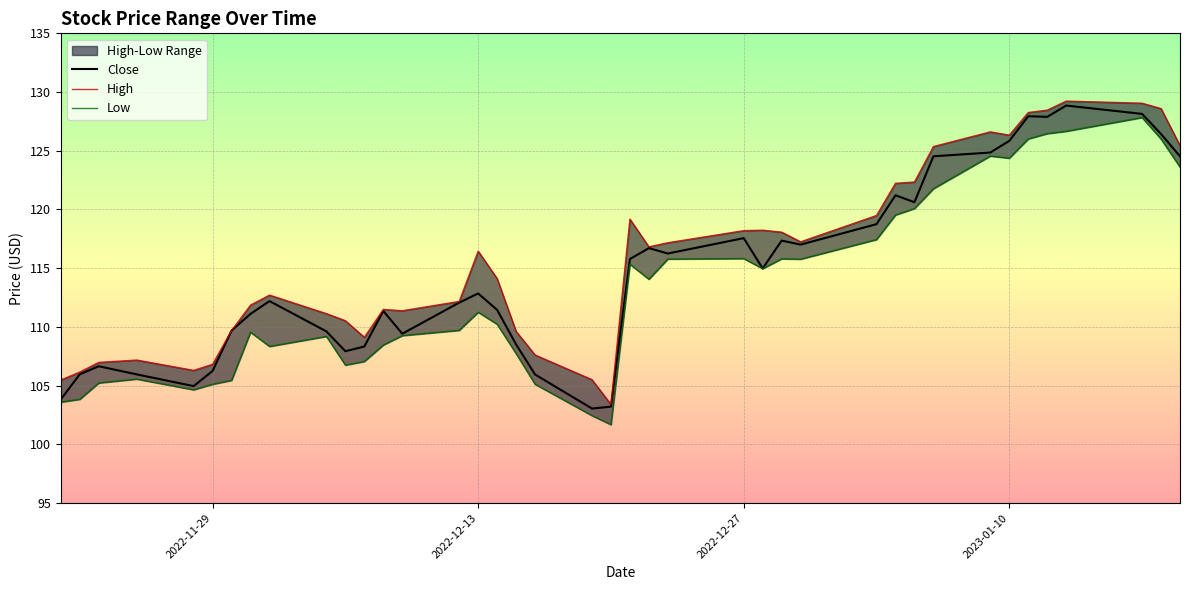

Is this an area chart (filled region under the line)?

No